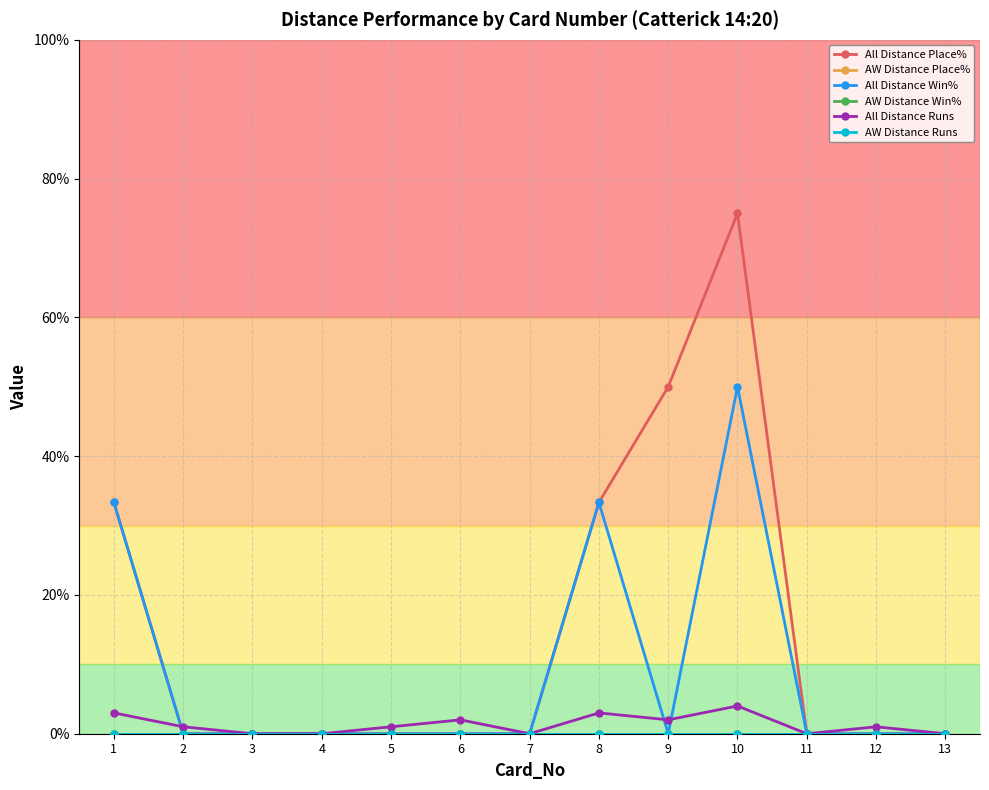

What is the sum of the All Distance Place% values at 11 and 9?

50.0